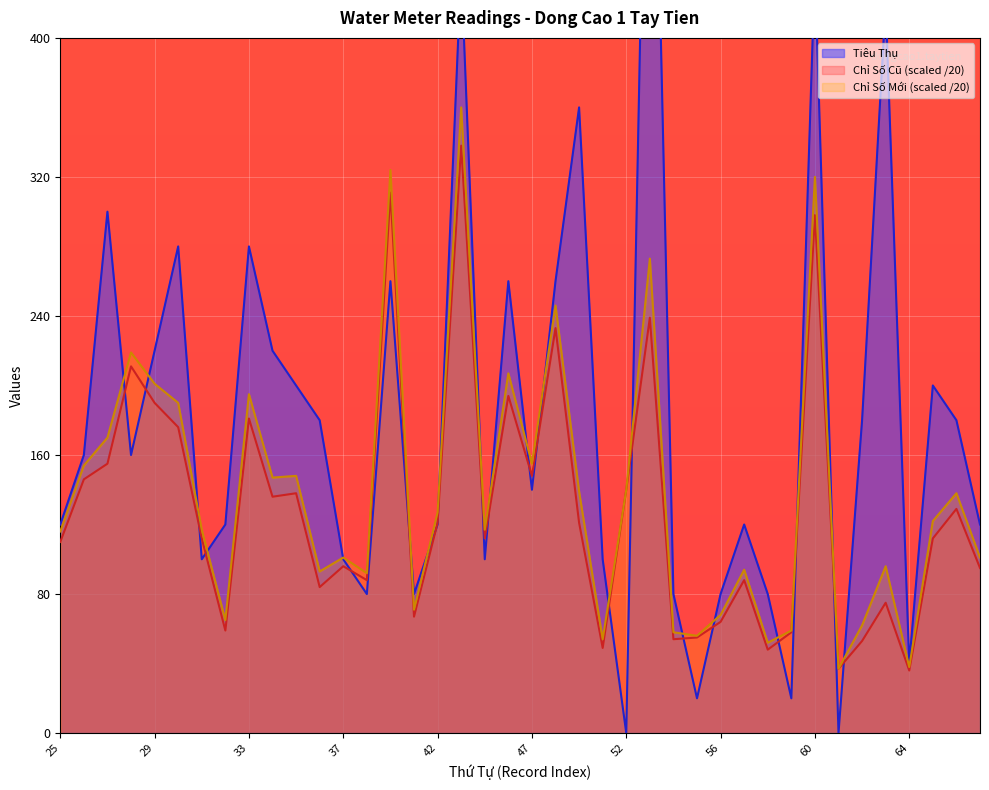

What are all the series names shown in the legend?

Tiêu Thụ, Chỉ Số Cũ, Chỉ Số Mới